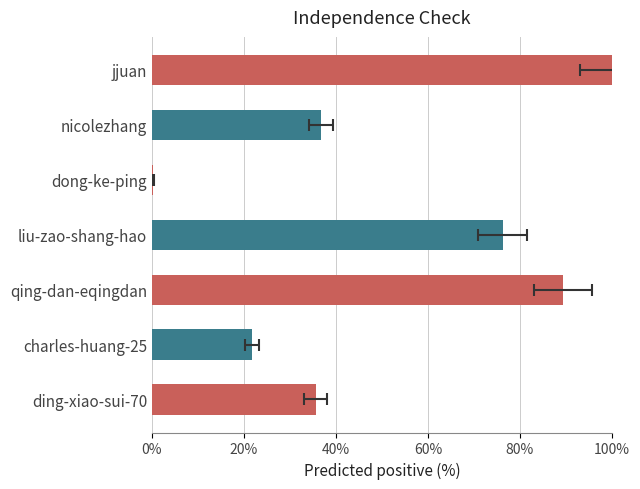

Does the chart contain stacked bars?

No